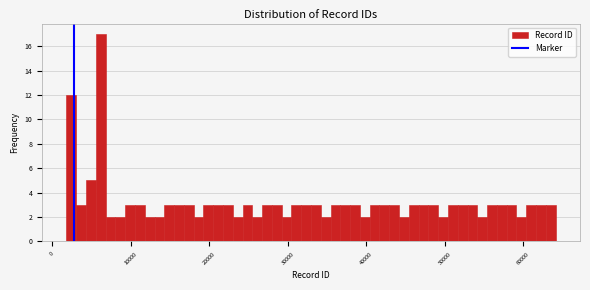

Around what value on the x-axis is the tallest bar? Give the approximate position of its centre, as read against the axis.

6000